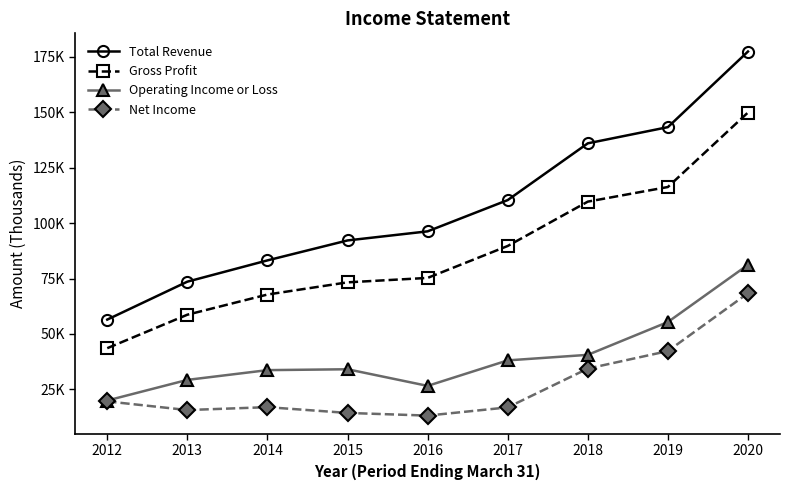

List the labels in order of Total Revenue value, smallest first.

2012, 2013, 2014, 2015, 2016, 2017, 2018, 2019, 2020